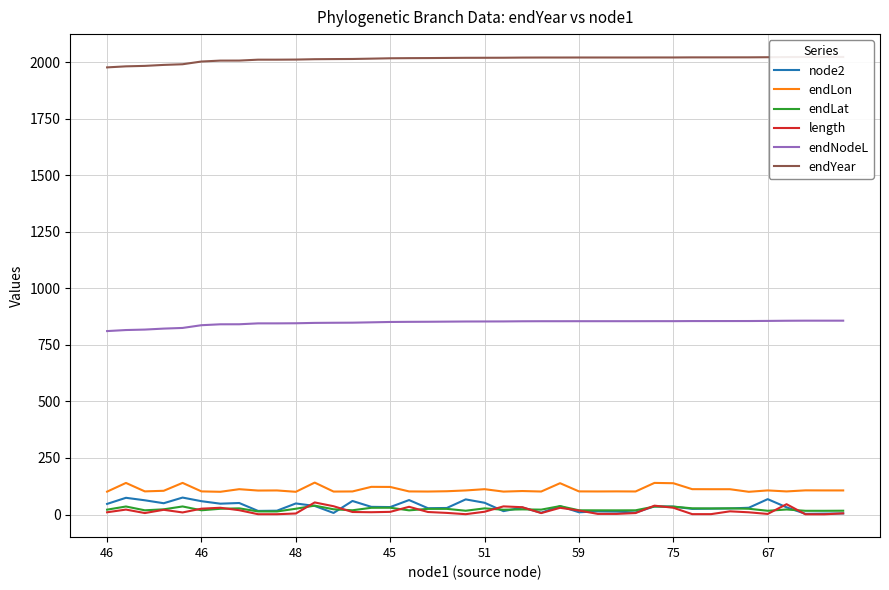

True or false: node2 and endYear intersect in this chart.

False